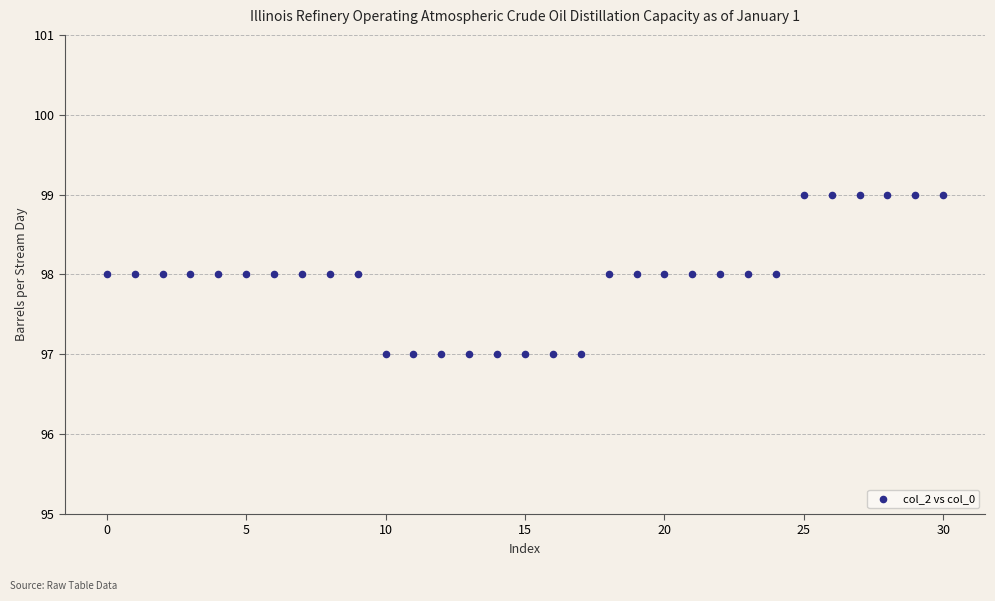

How many data points are displayed?

31